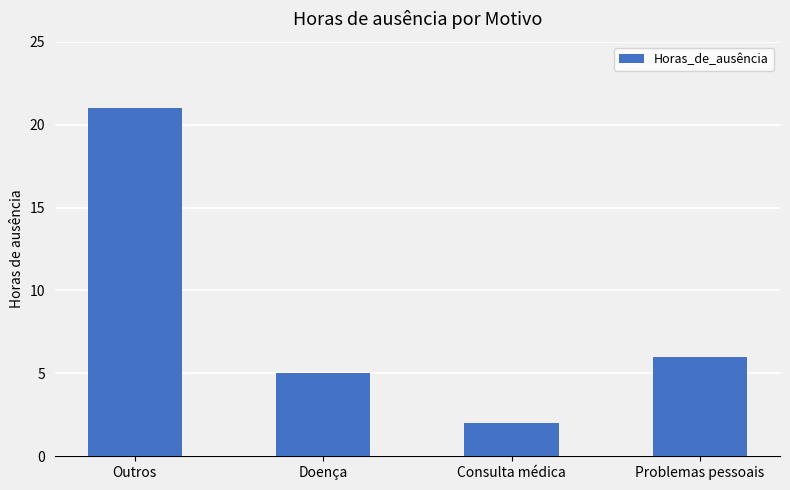

The value at Doença is 3. True or false?

False